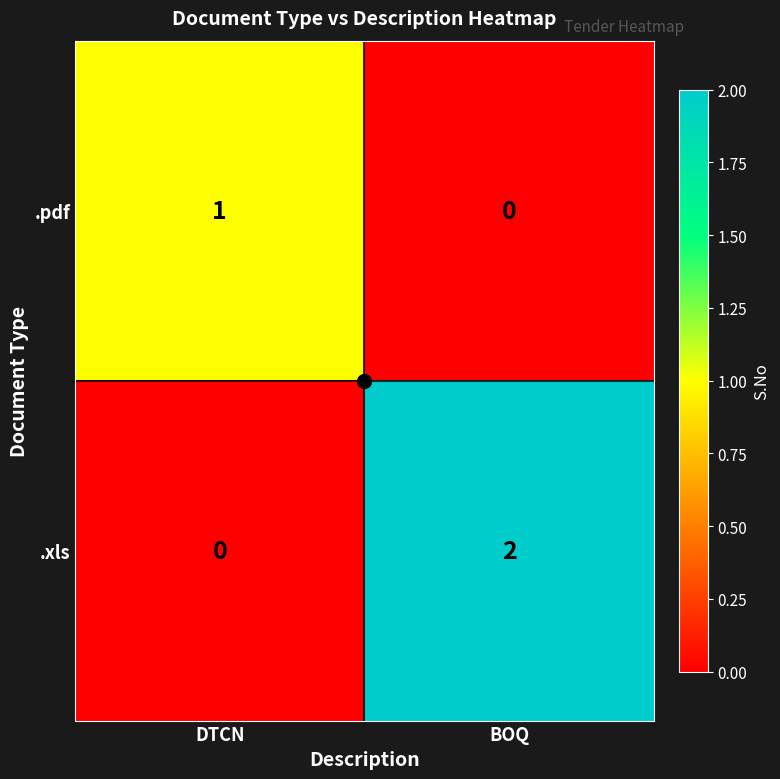

Which series has the largest range (max minus min)?

.xls